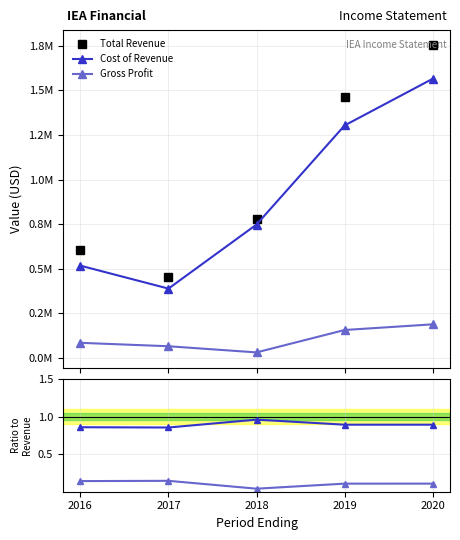

How many lines are shown in the chart?

3